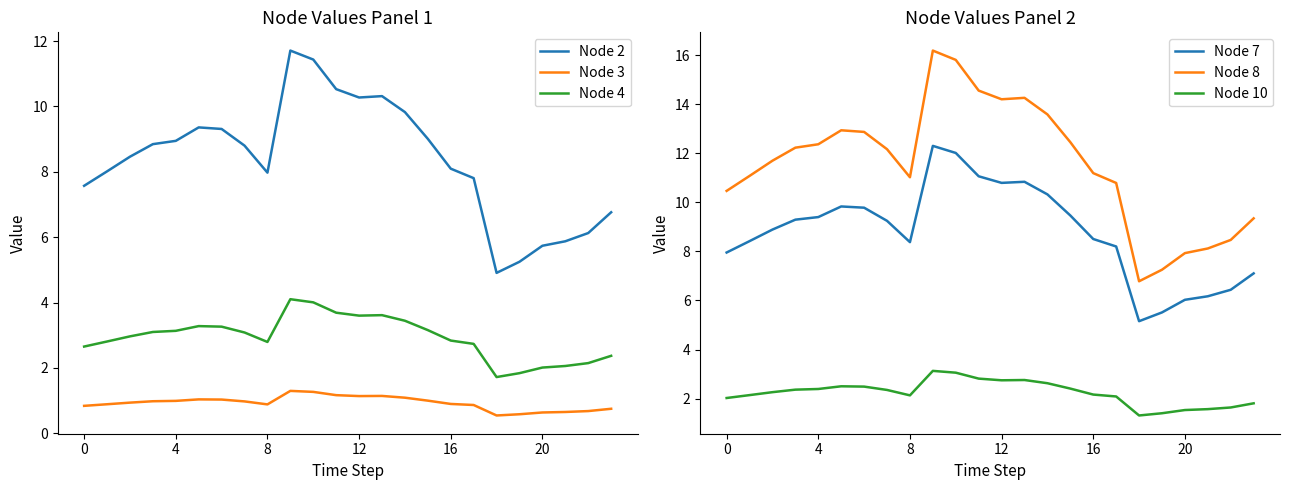

How many values in the Node 4 series are below 3?

12